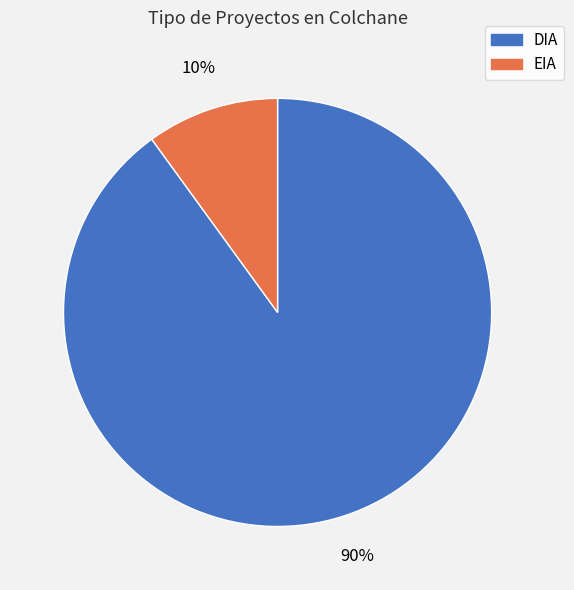

Does any single category account for the majority?

Yes